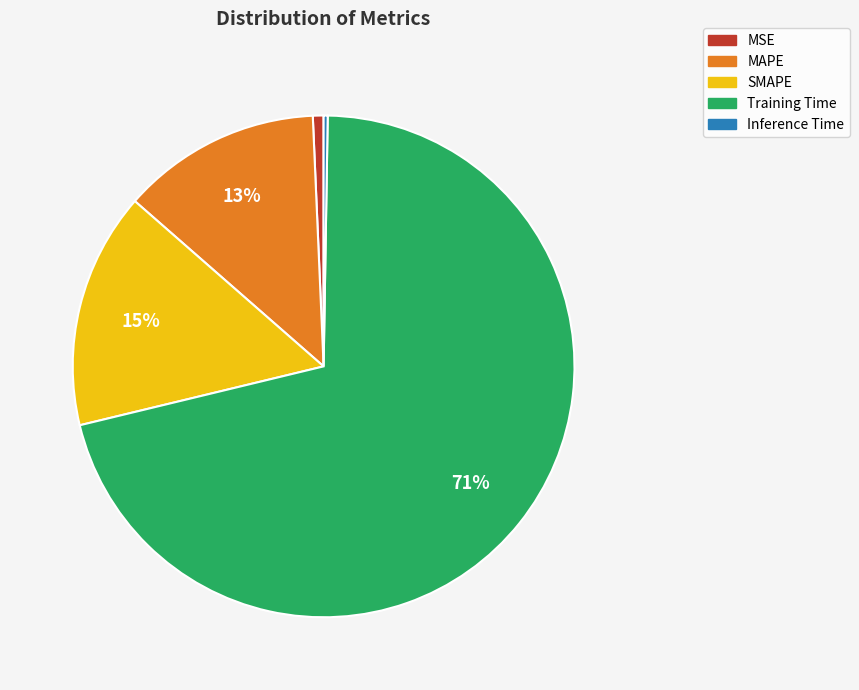

To the nearest percent, what percentage of the pie is MAPE?

13%